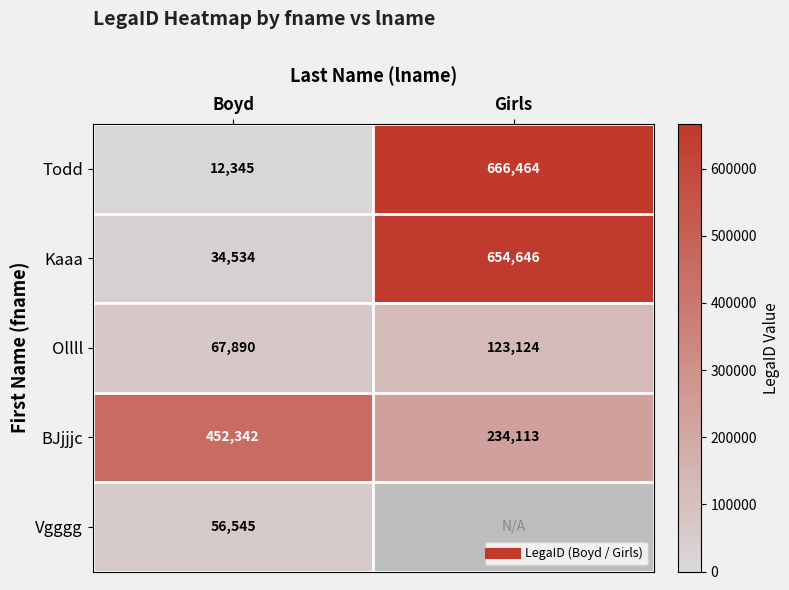

Which category has the lowest value in the Todd series?

Boyd